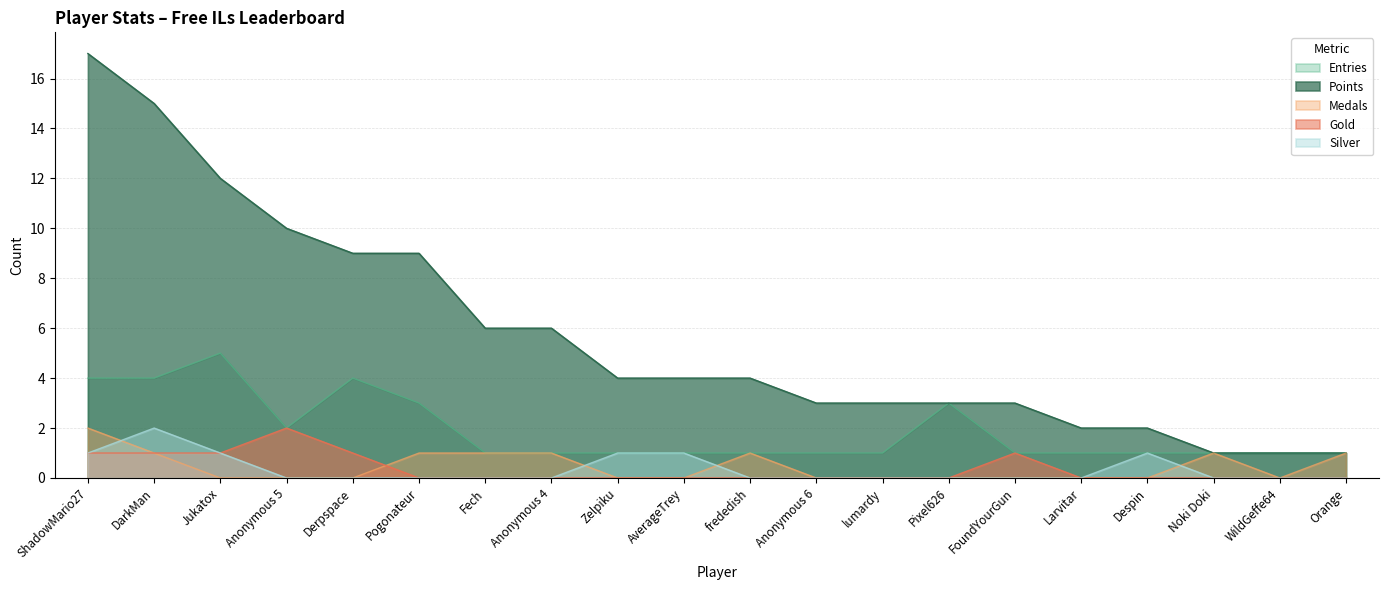

What value does the Silver series have at AverageTrey?

1